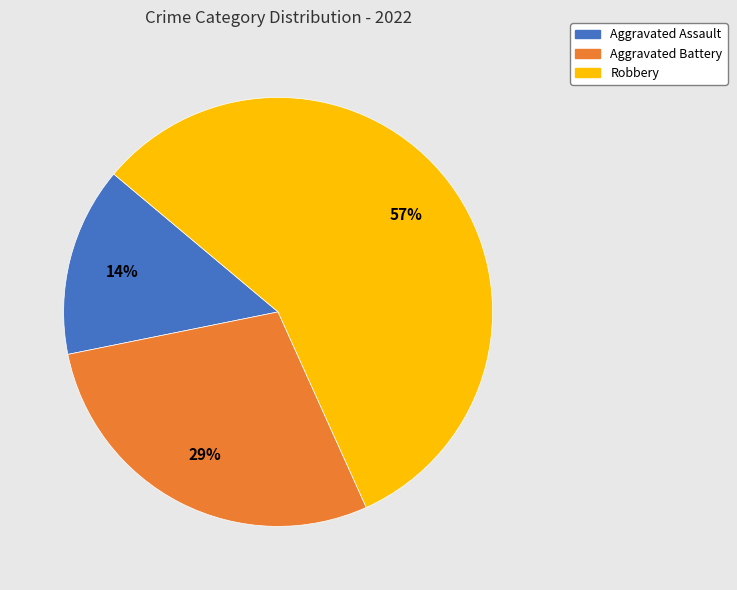

What percentage is the Aggravated Battery slice, to the nearest percent?

29%